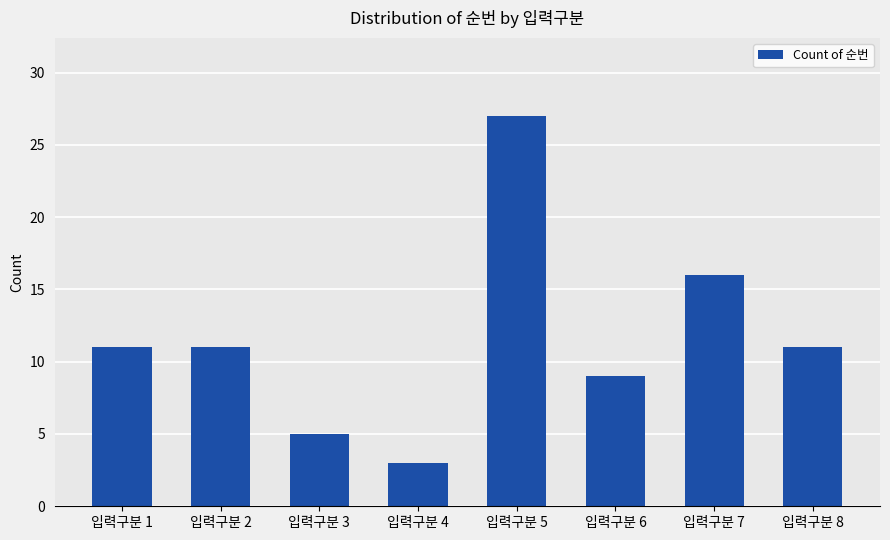

What is the difference between the second highest and second lowest values?

11